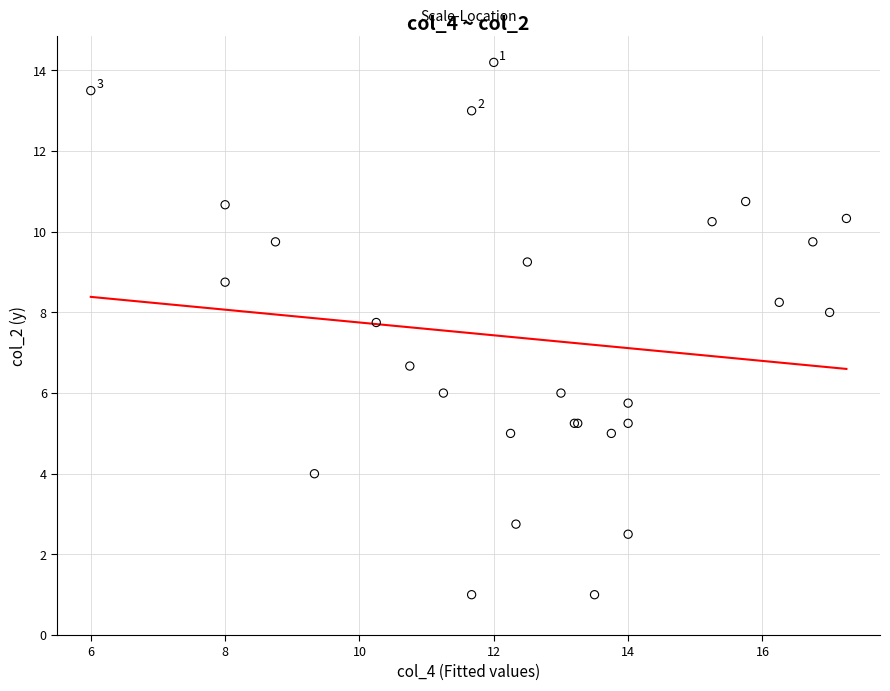

What Y value in the scatter plot is closest to 7?

6.7